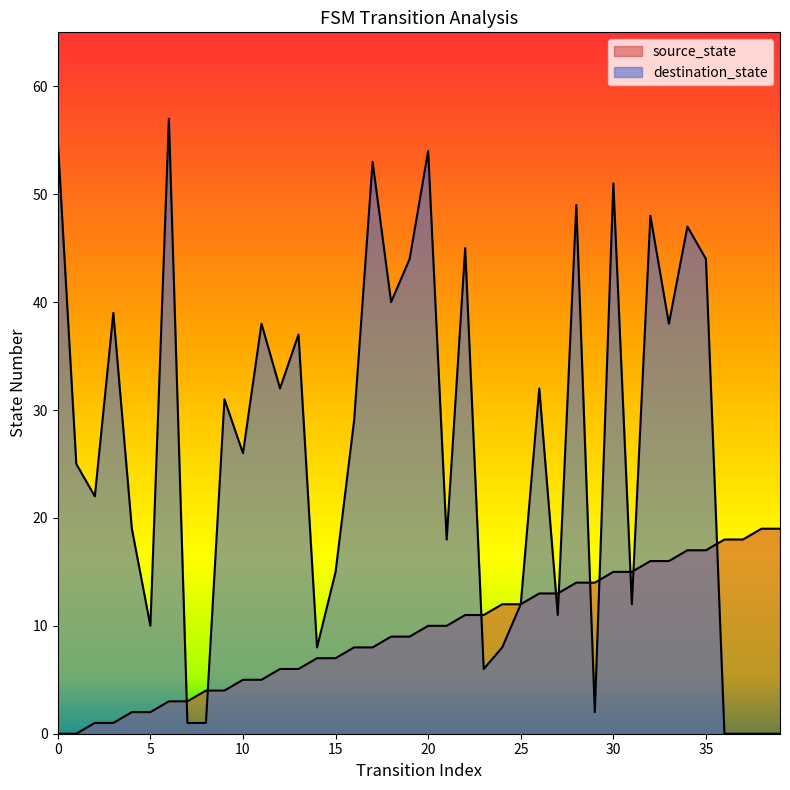

Which label corresponds to the largest value in the chart?

6